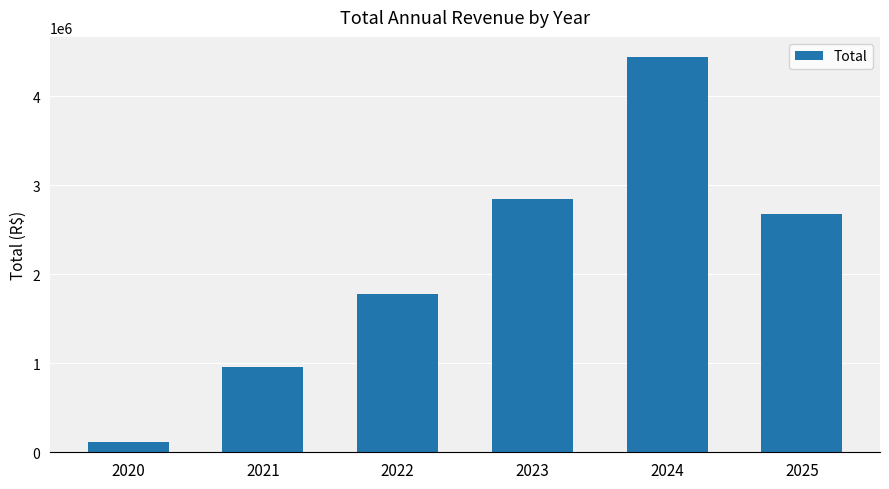

What is the difference between the maximum and minimum values?

4327569.1